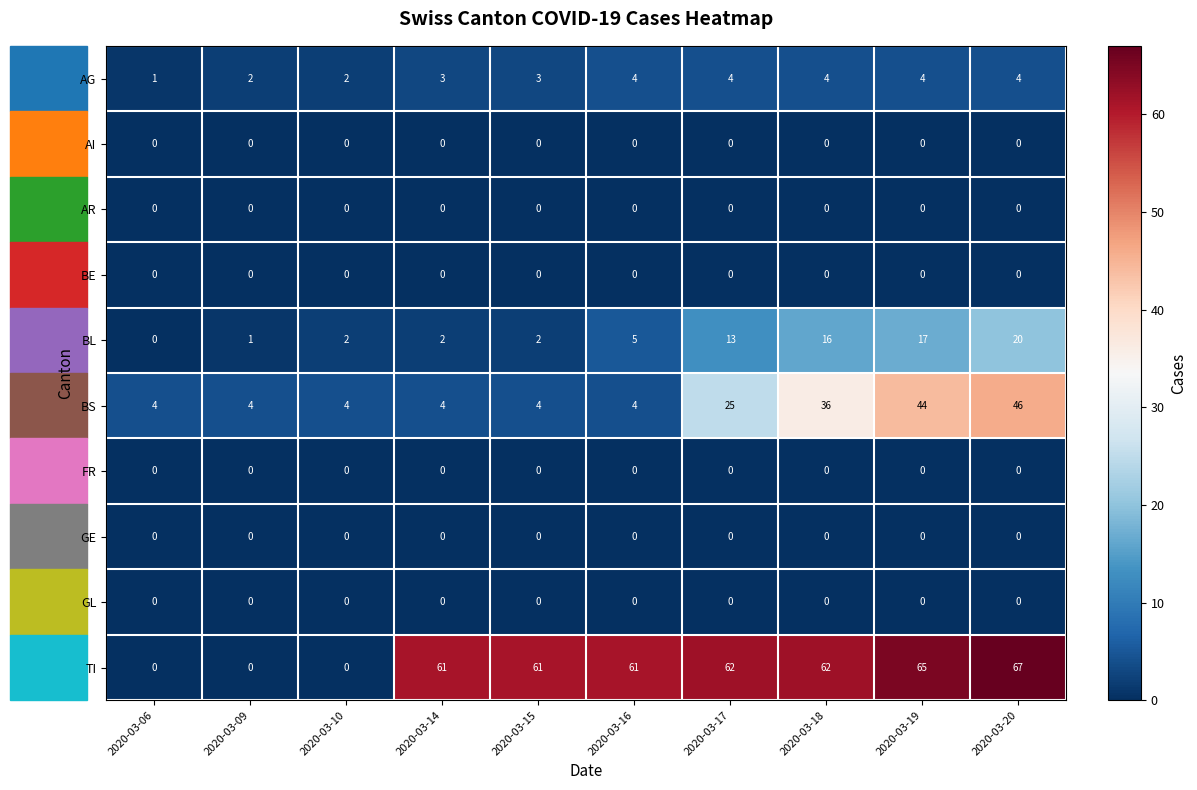

What is the difference between the highest and lowest values at 2020-03-15?

61